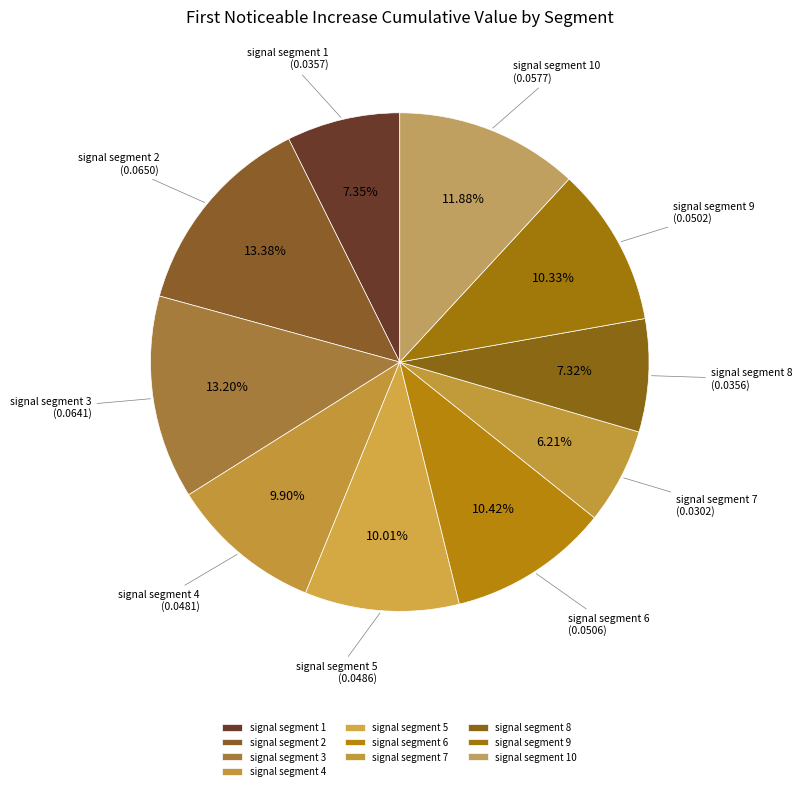

How many slices are in this pie chart?

10